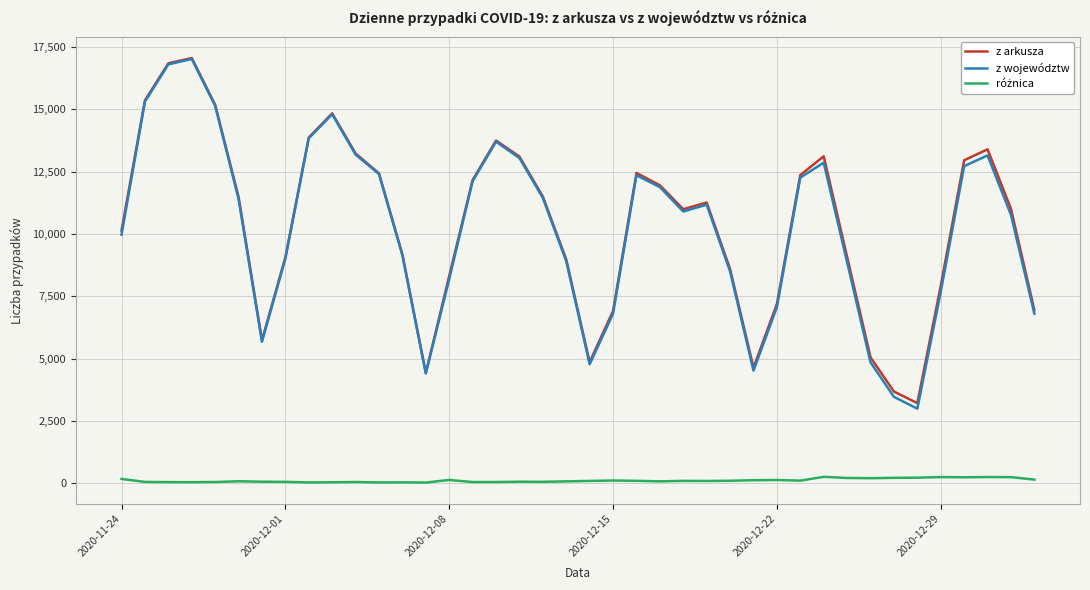

Is this an area chart (filled region under the line)?

No